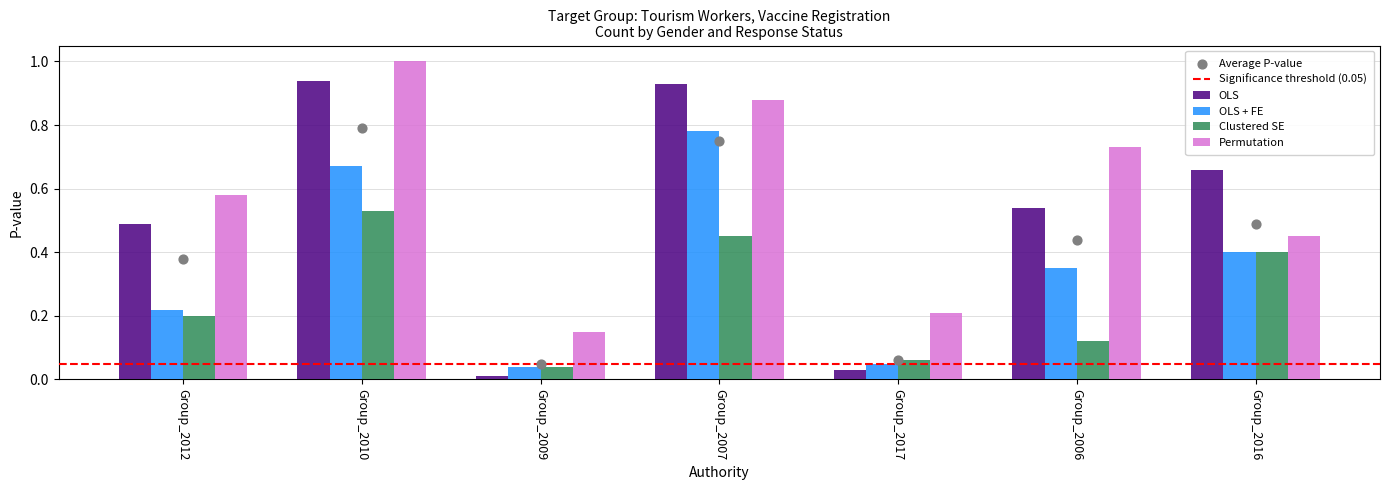

Which series has the largest total across all categories?

Permutation